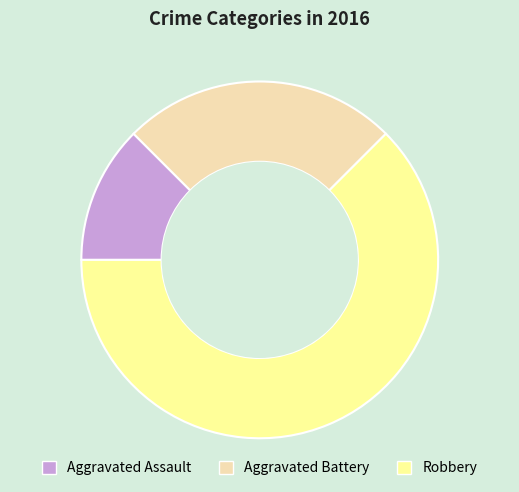

Is Aggravated Assault the majority of the pie?

No